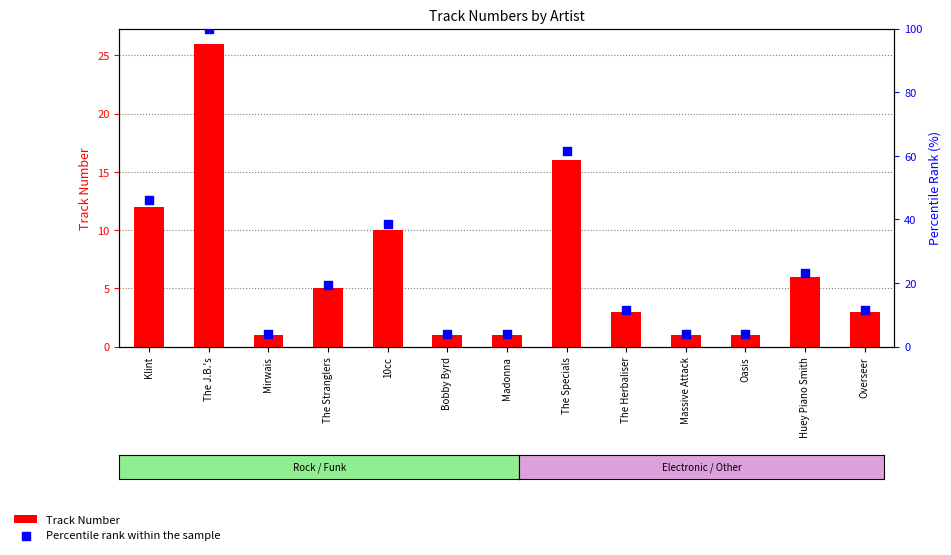

What is the total value across all series at 10cc?

48.5